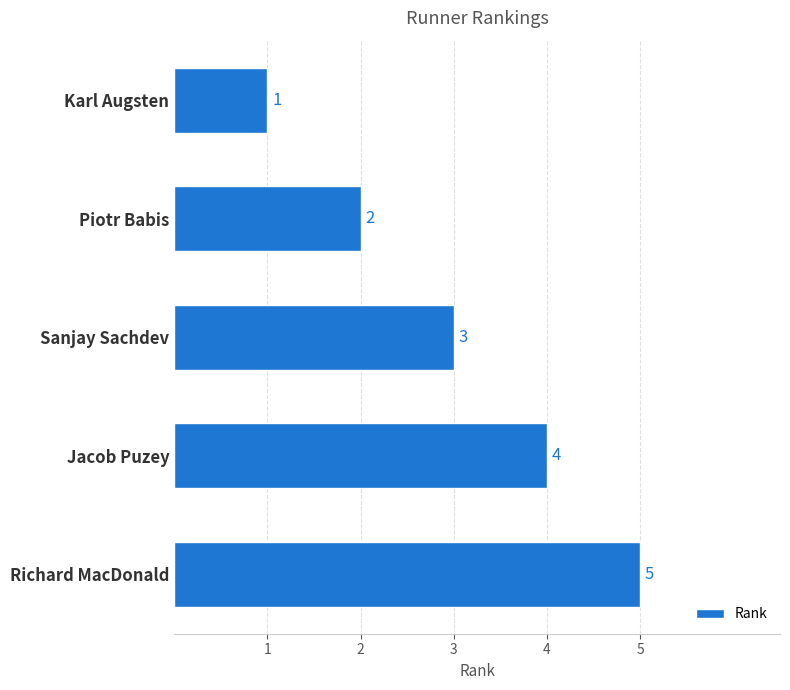

List the labels in order of value, smallest first.

Karl Augsten, Piotr Babis, Sanjay Sachdev, Jacob Puzey, Richard MacDonald